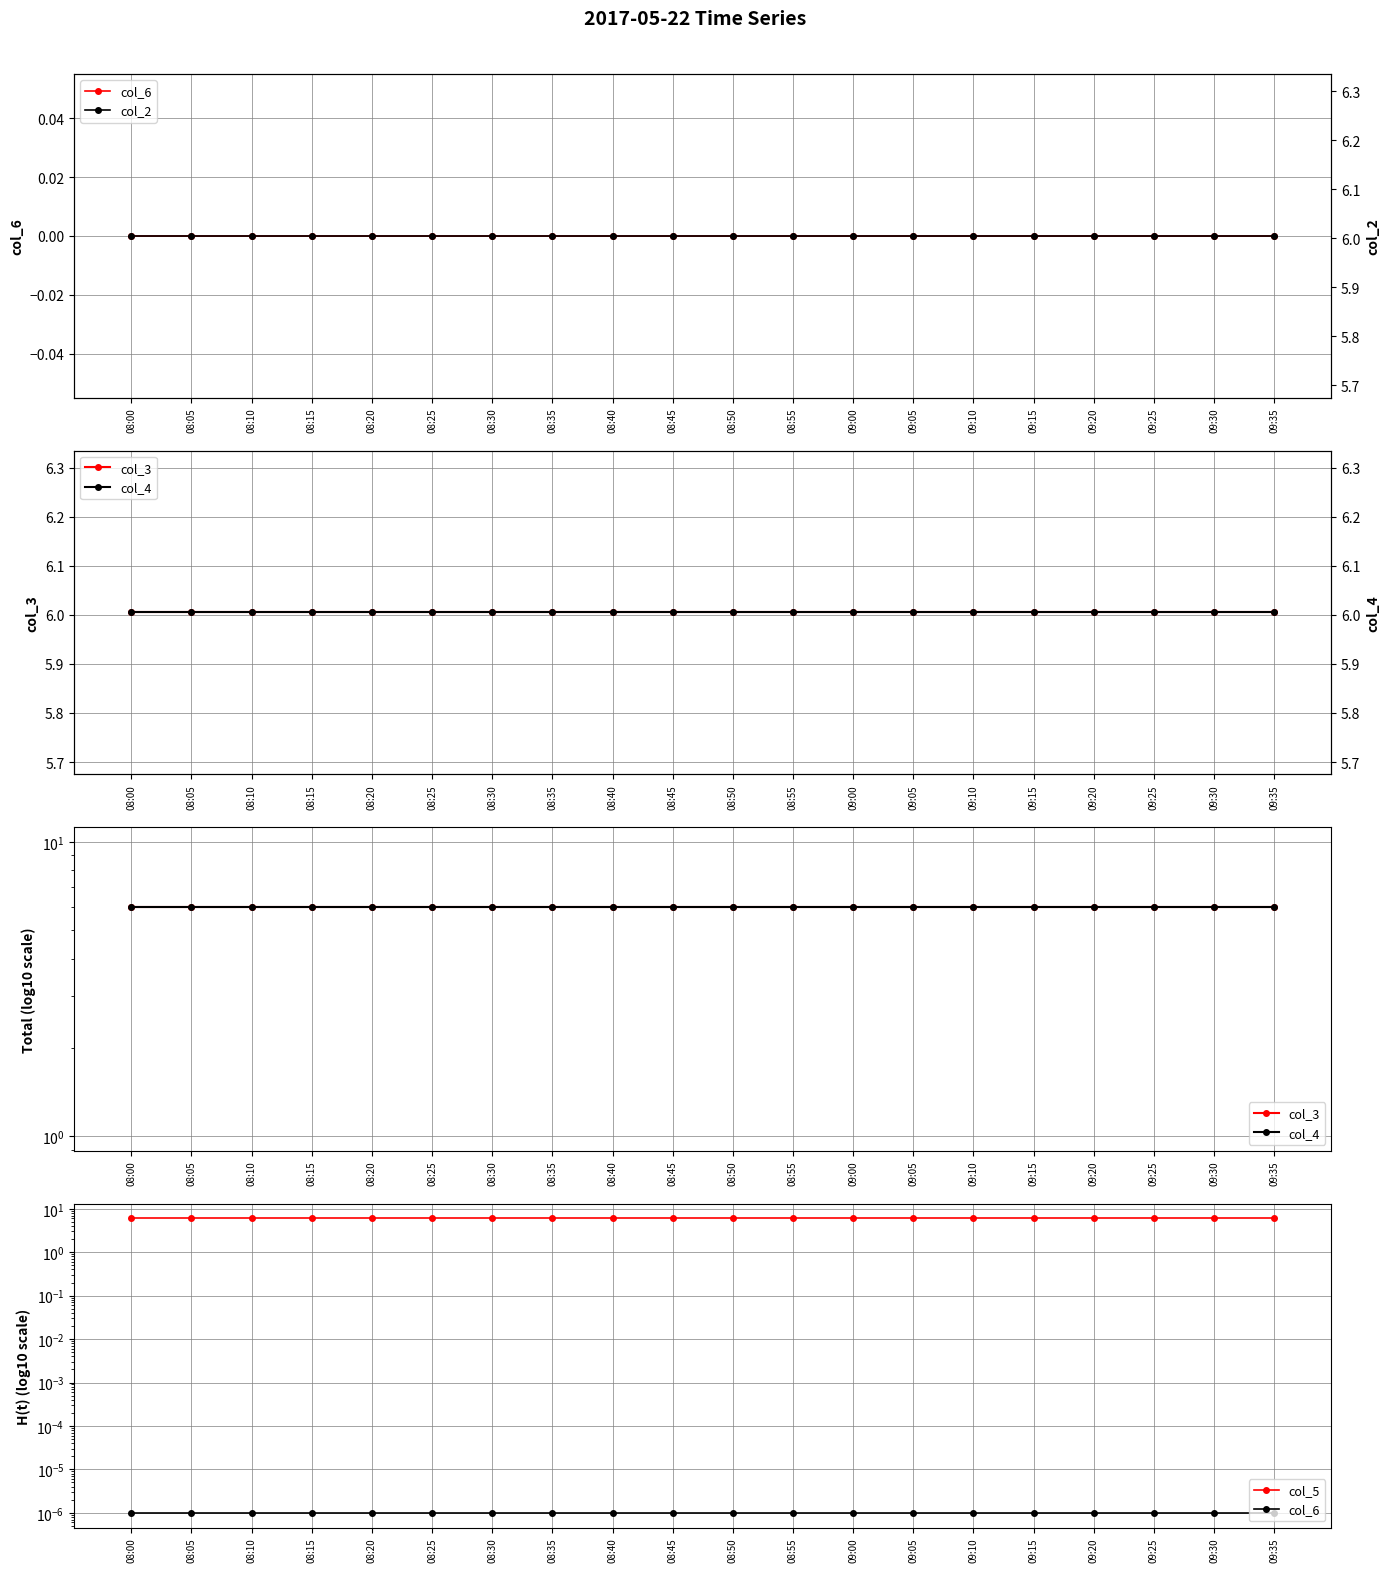

How many categories are shown in the chart?

20